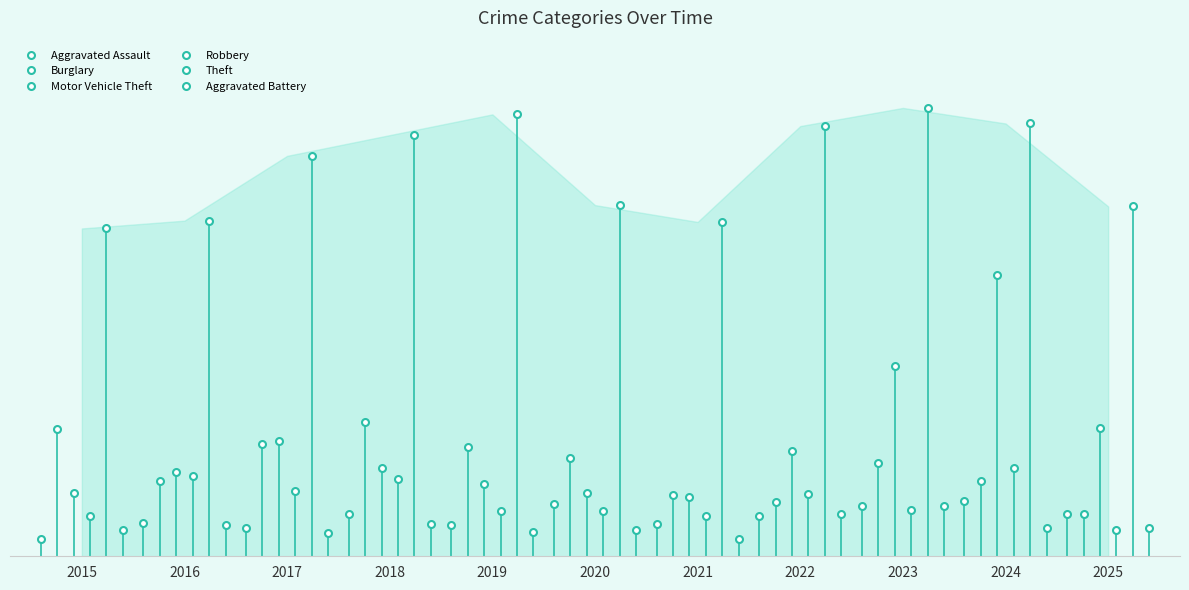

In Aggravated Assault, how many points are higher than both neighbors (excluding endpoints)?

4